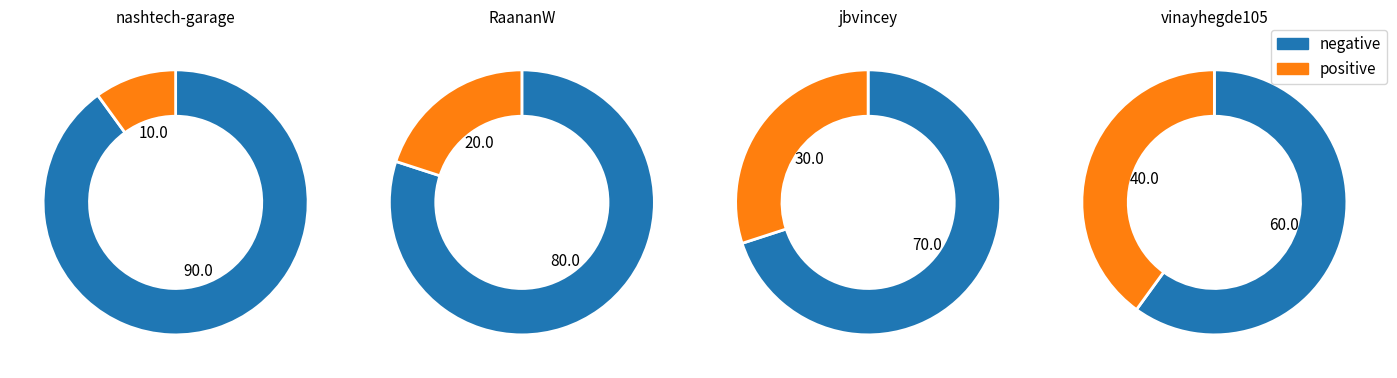

What is the ratio of the value at vinayhegde105 to the value at nashtech-garage?

4.0